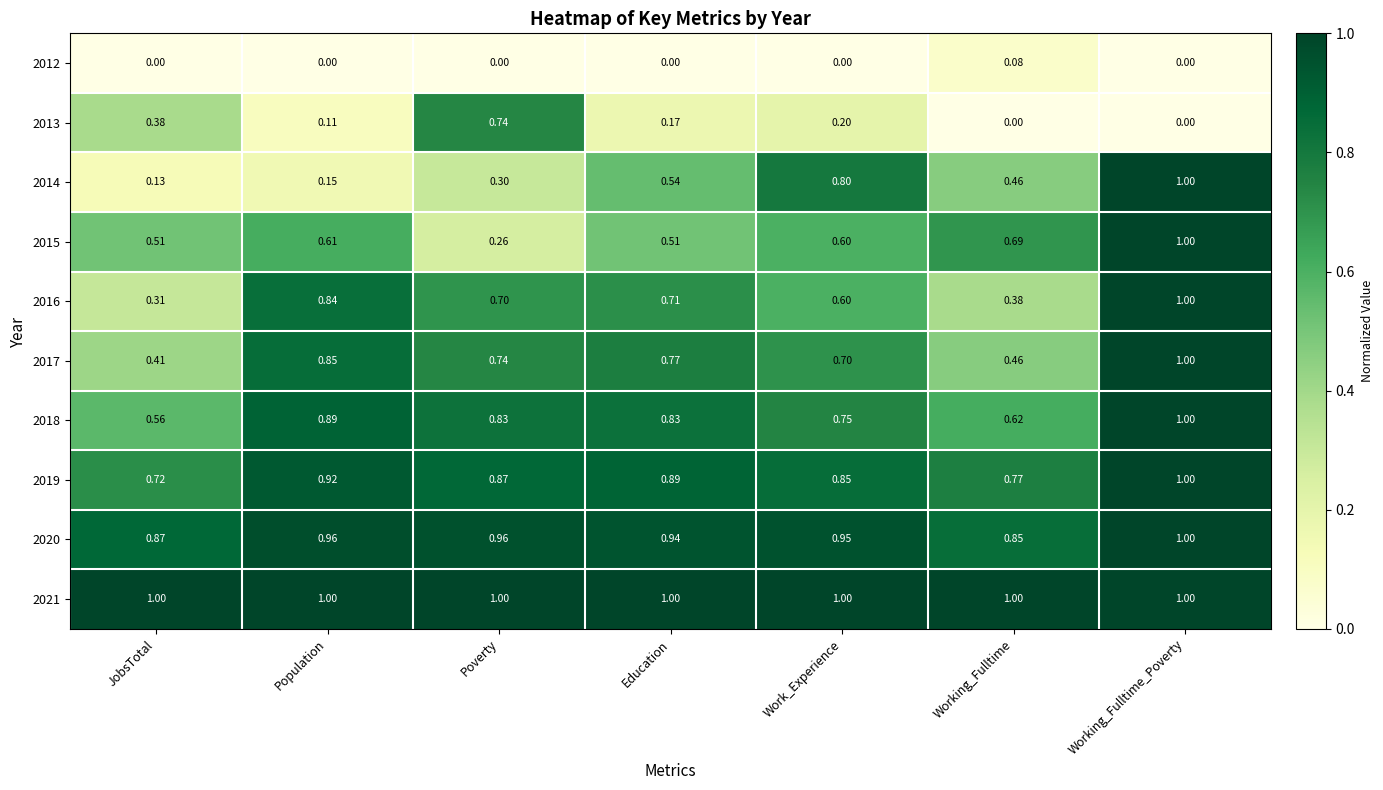

At how many categories does at least one series exceed 0?

7